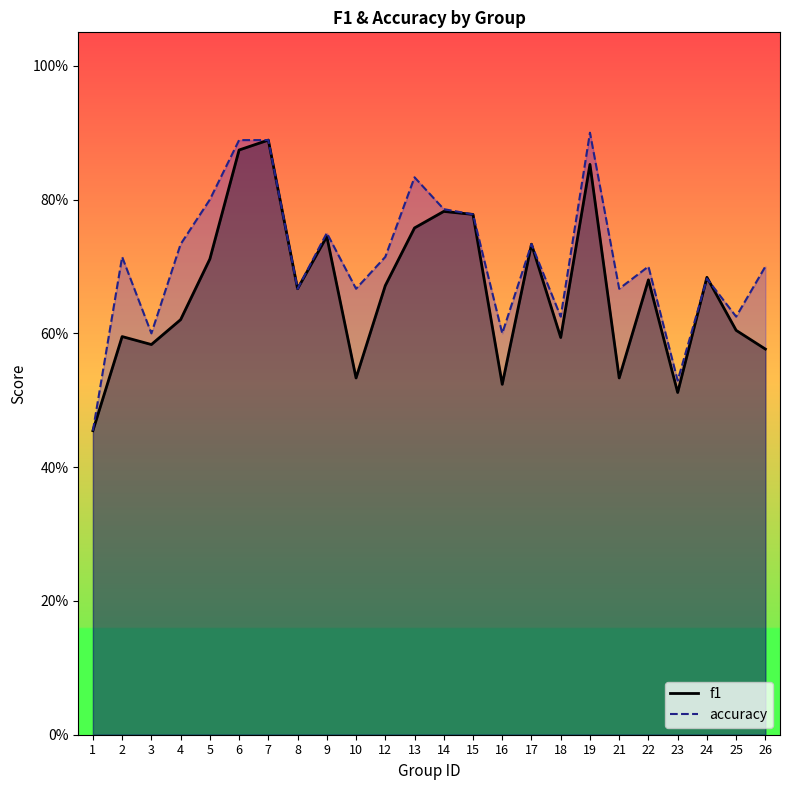

Count the f1 values in the range 0 to 1.

24